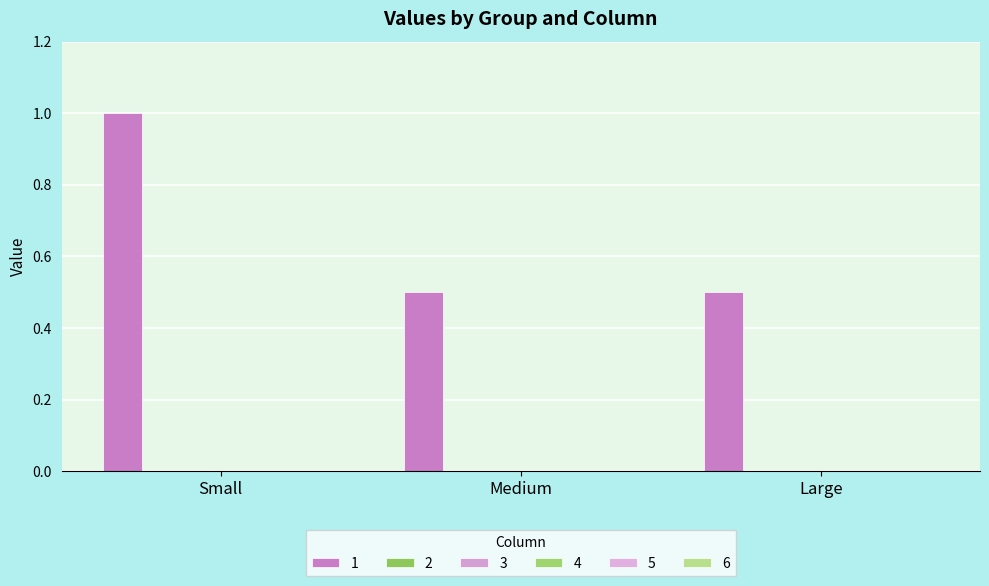

What is the label of the 2nd bar from the right?

Medium